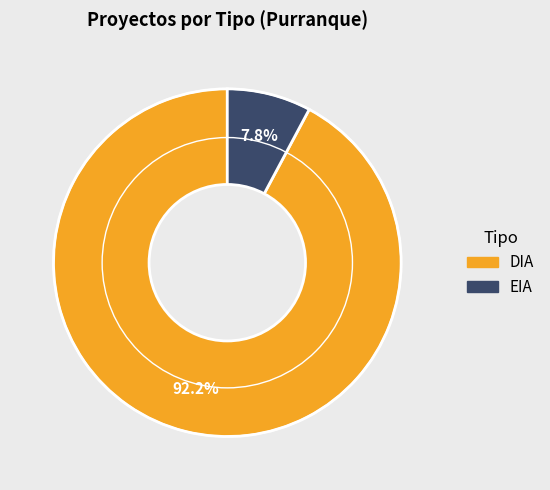

Which category has the biggest portion of the pie?

DIA